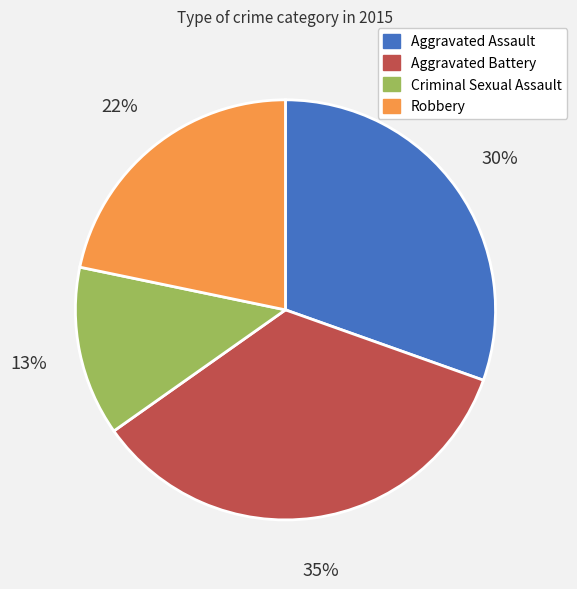

What is the largest slice in the pie chart?

Aggravated Battery